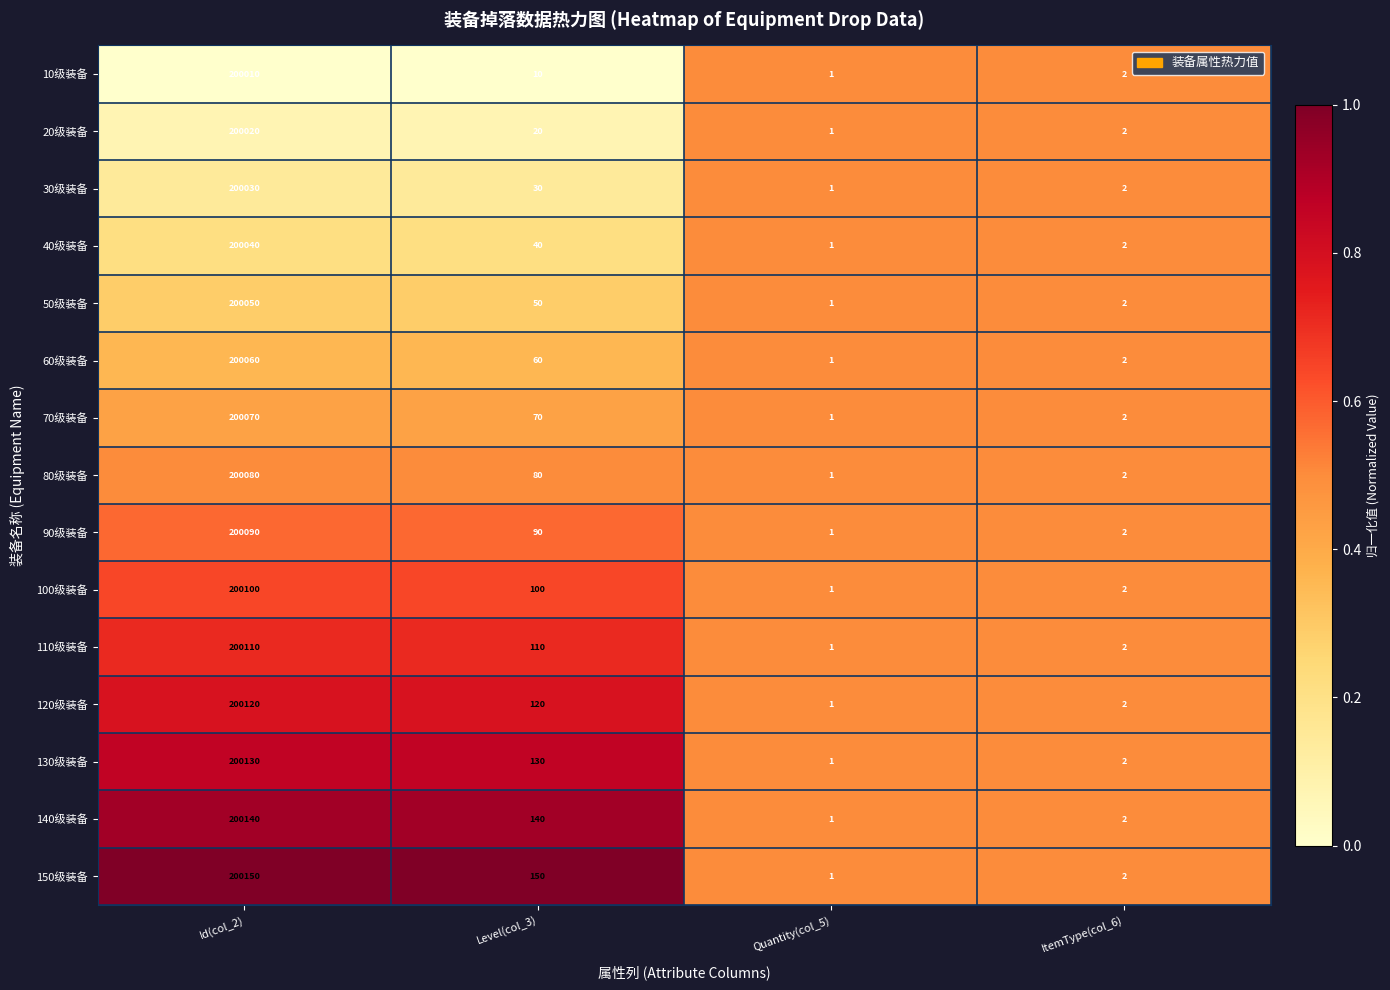

Where is 100级装备 nearest to the value 100050?

Level(col_3)